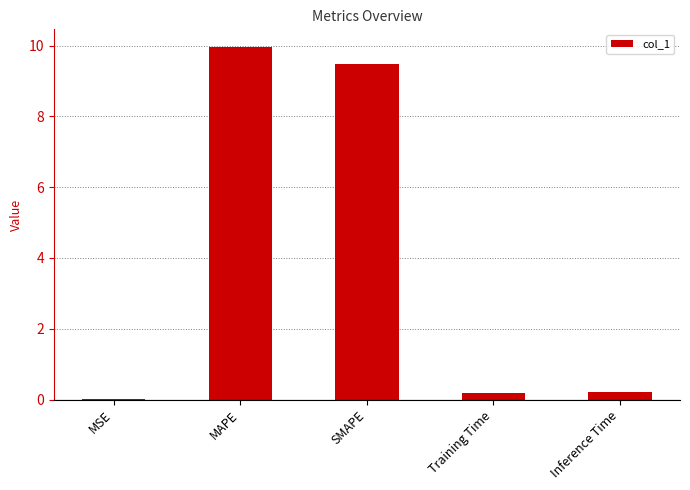

What value does the data have at MAPE?

10.0